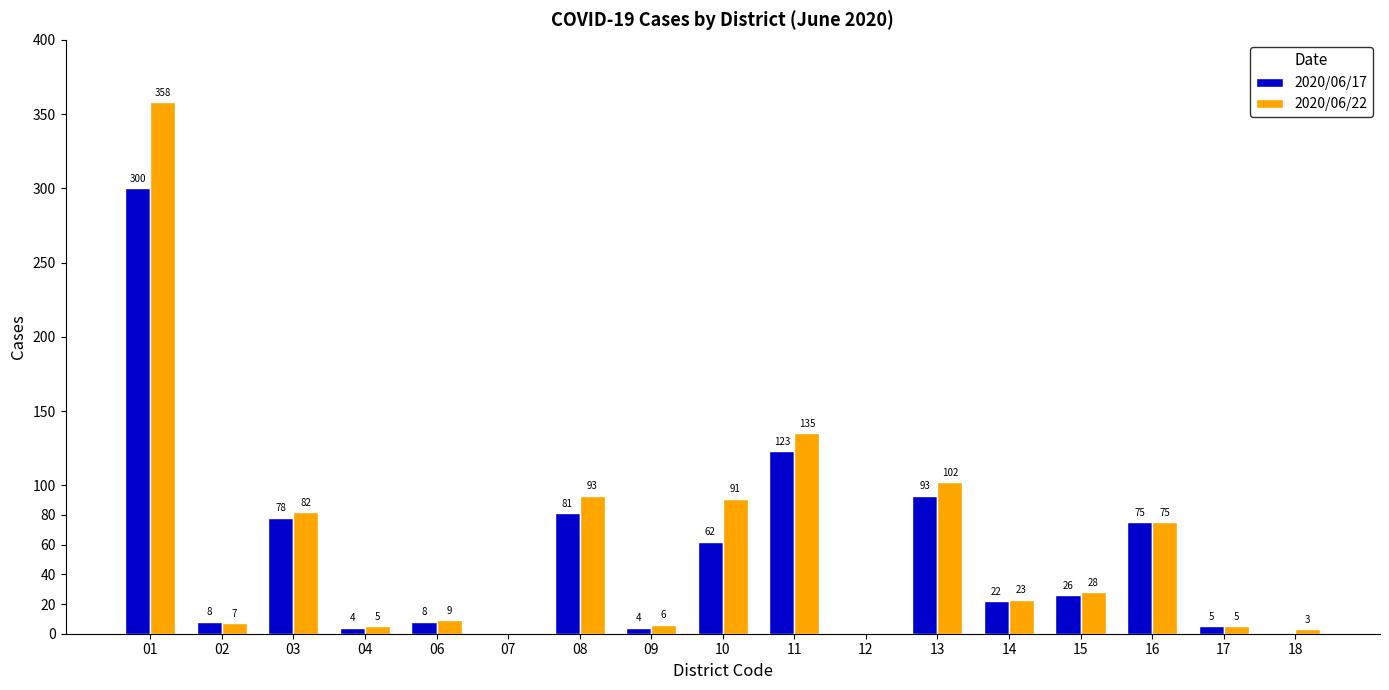

What is the sum of all 2020/06/22 values?

1022